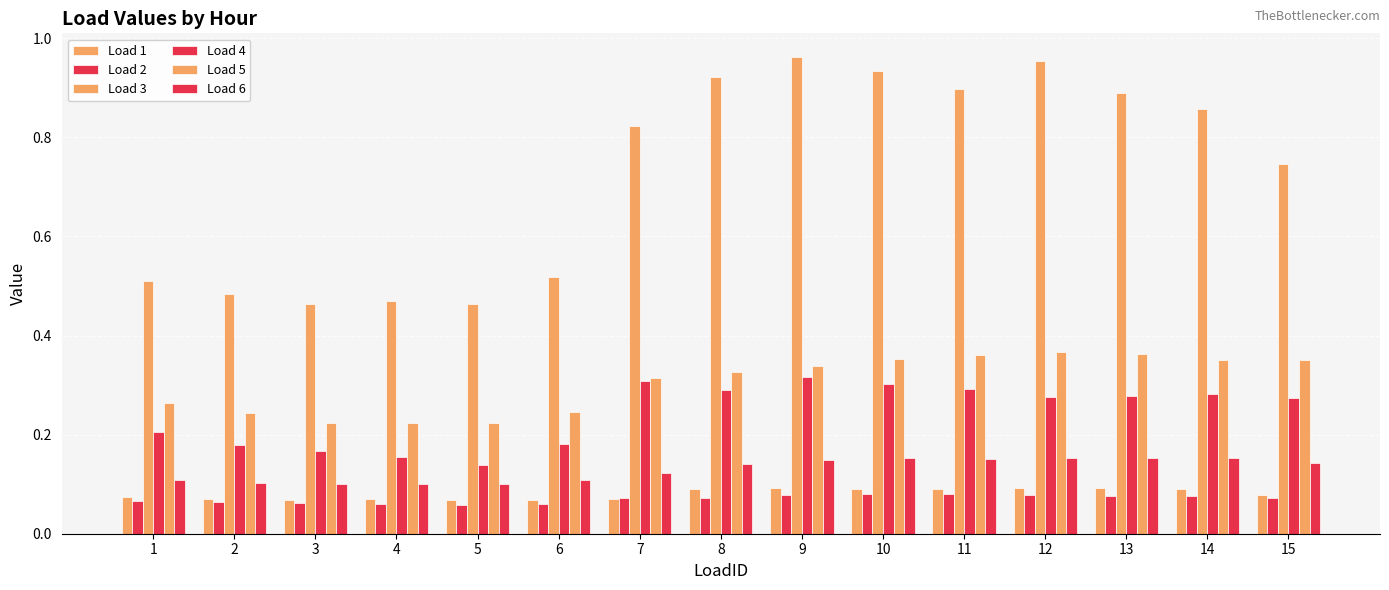

Does the chart contain stacked bars?

No